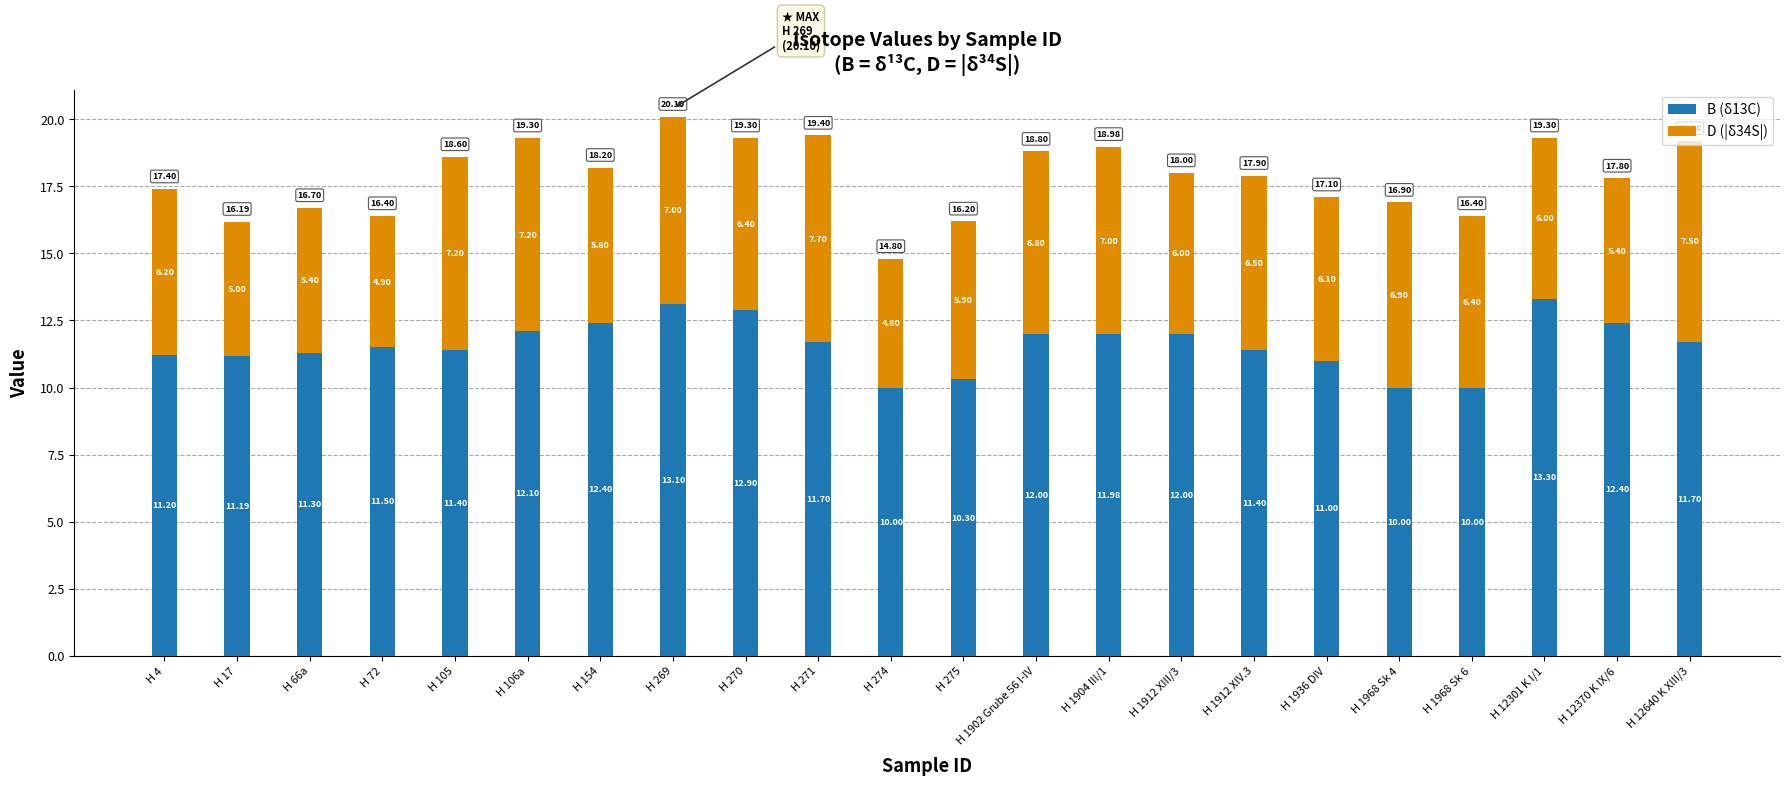

What is the sum of the B (δ13C) values at H 12301 K I/1 and H 274?

23.3